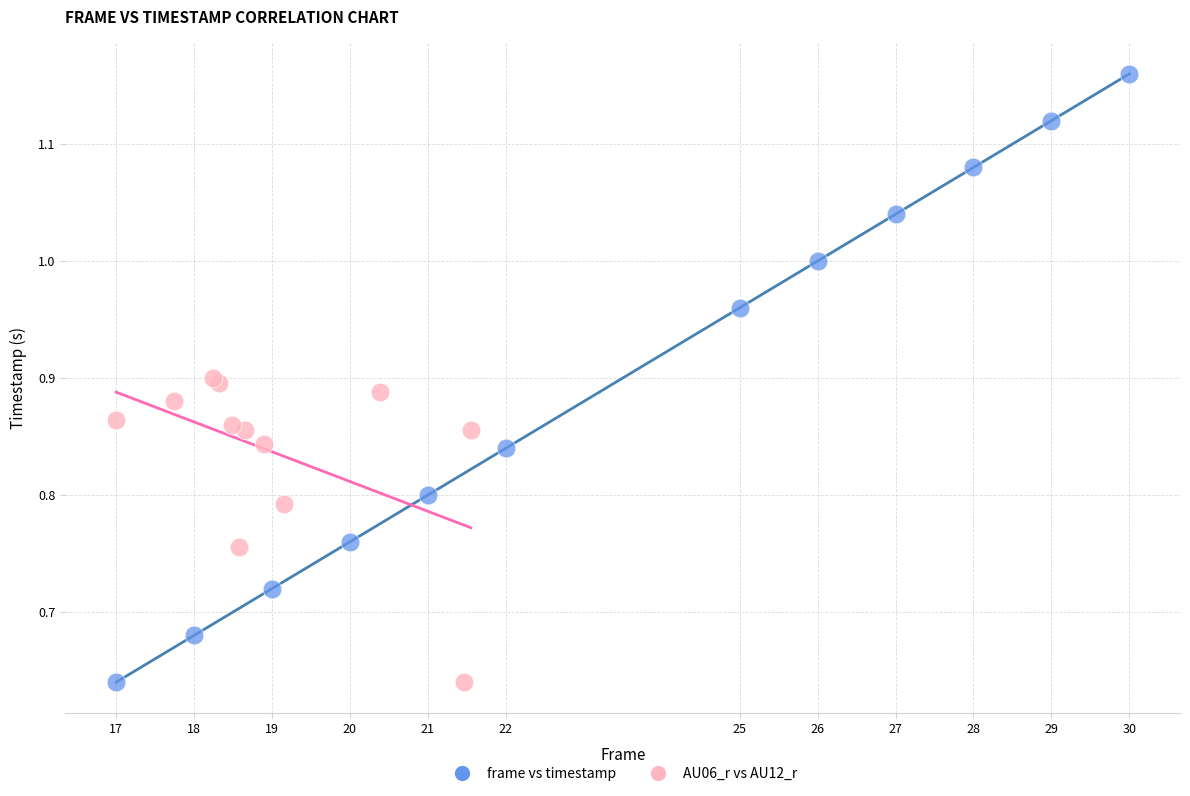

Which series has the largest Y range (max minus min)?

frame vs timestamp